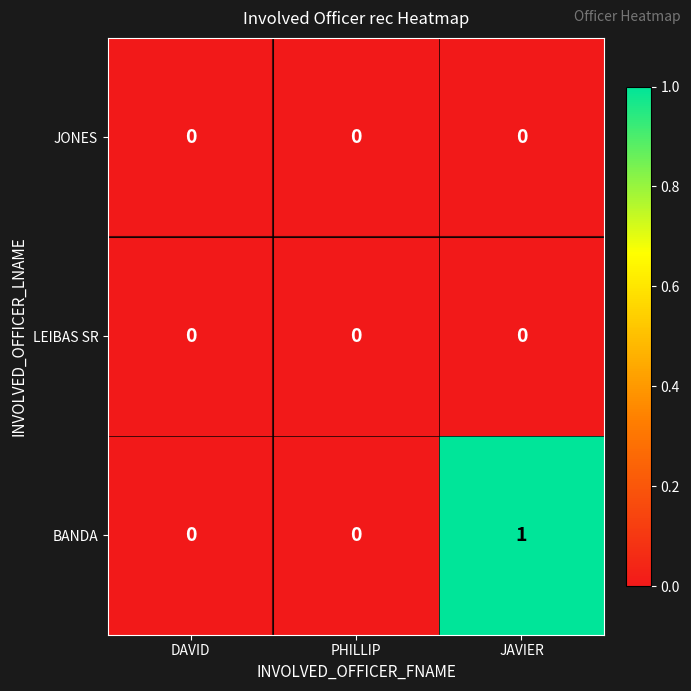

Which label corresponds to the largest value in the chart?

JAVIER